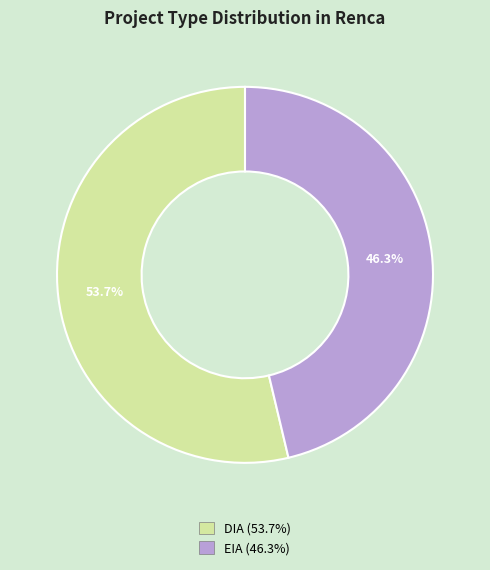

What is the smallest slice in the pie chart?

EIA